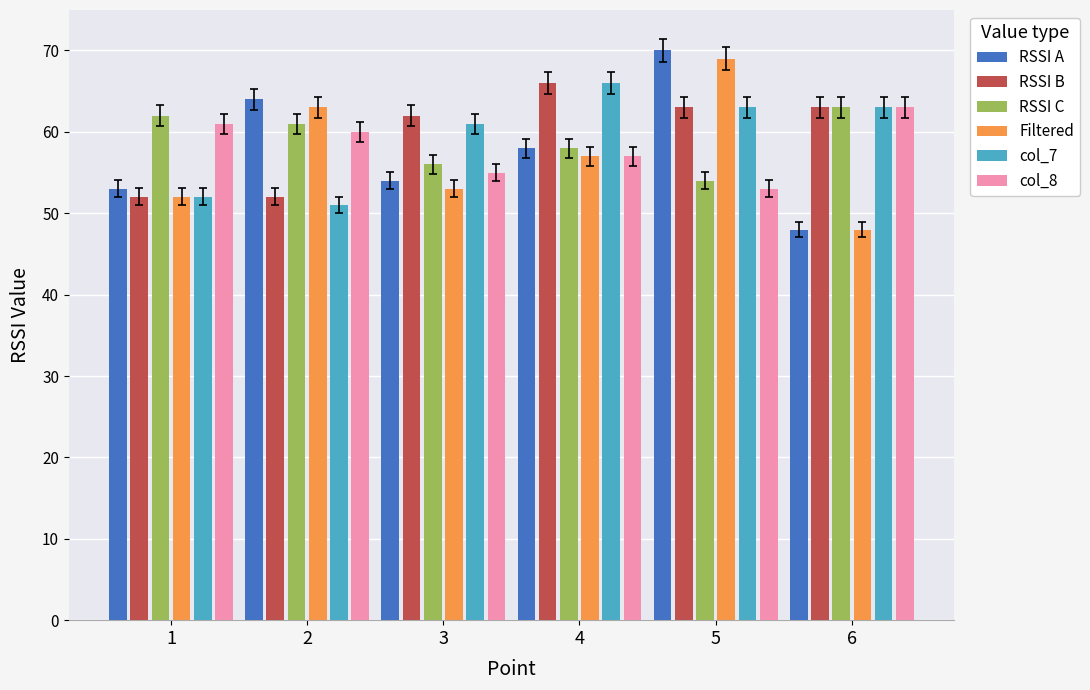

Count the number of categories in the chart.

6